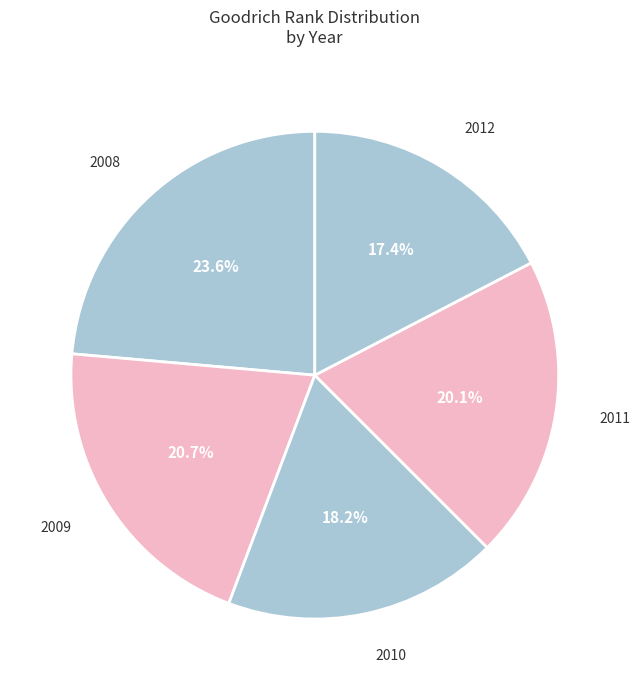

To the nearest percent, what is the combined percentage of 2010 and 2012?

36%